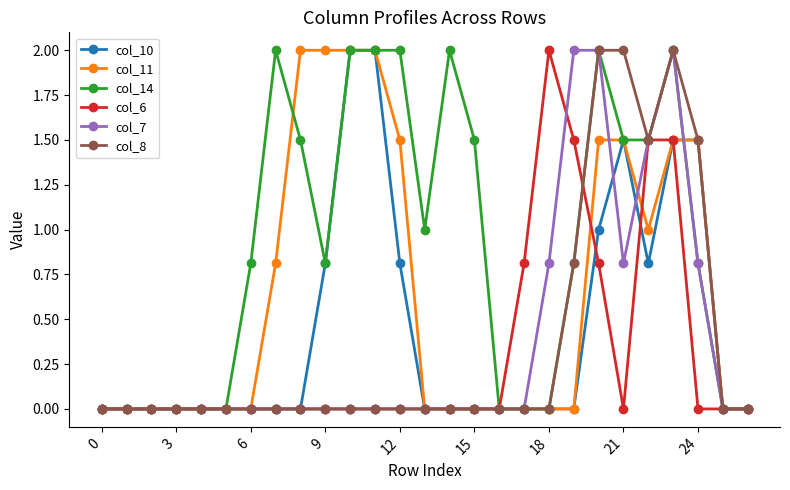

What is the maximum value shown in the chart?

2.0